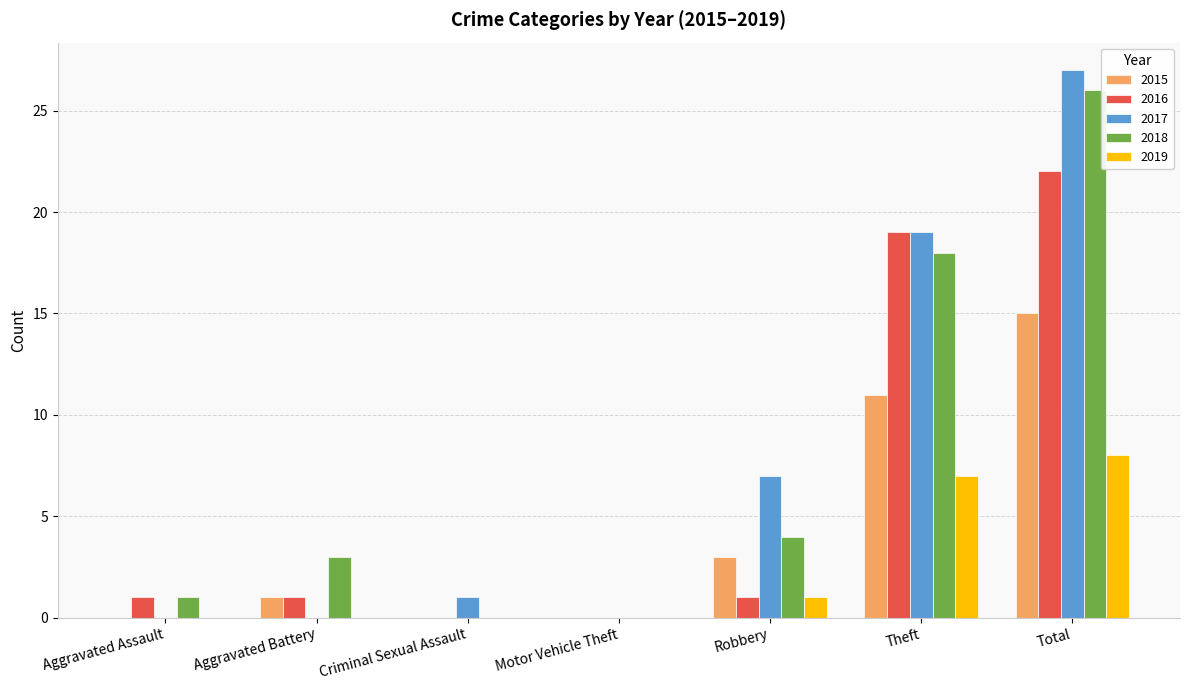

What is the difference between the 2016 values at Criminal Sexual Assault and Theft?

19